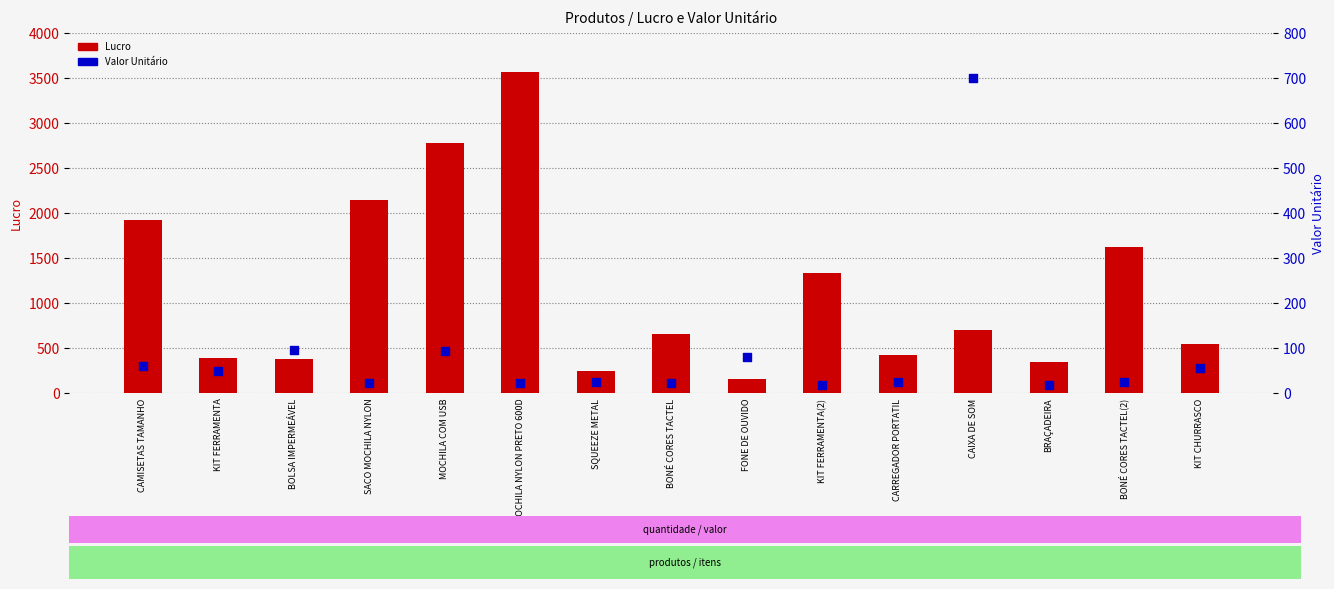

Which series contains the lowest Y value?

Valor Unitário